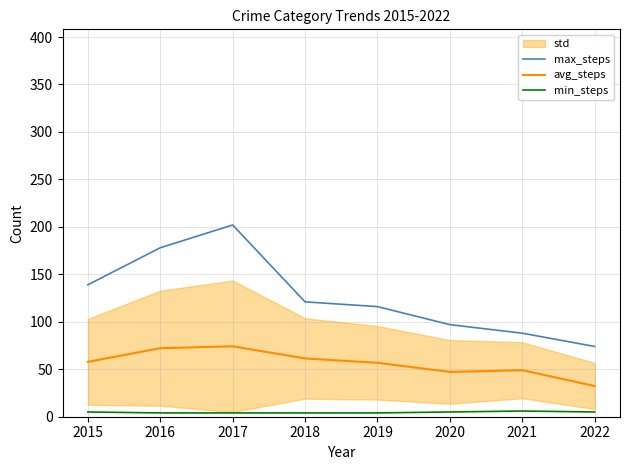

True or false: min_steps and max_steps intersect in this chart.

False